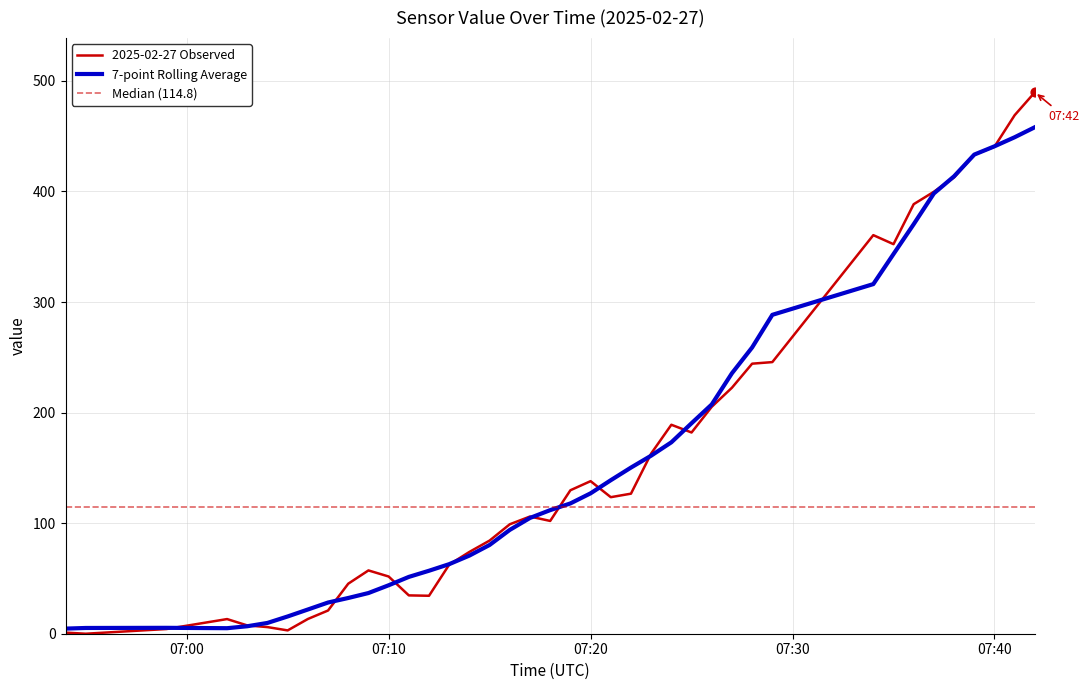

What is the ratio of the value at 2025-02-27 07:15:00 to the value at 2025-02-27 07:39:00?

0.2